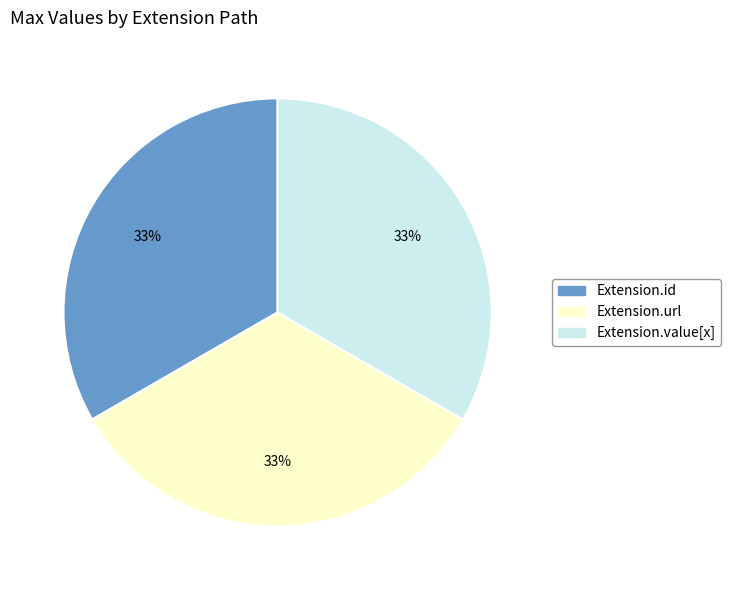

Is there a majority slice in this chart?

No